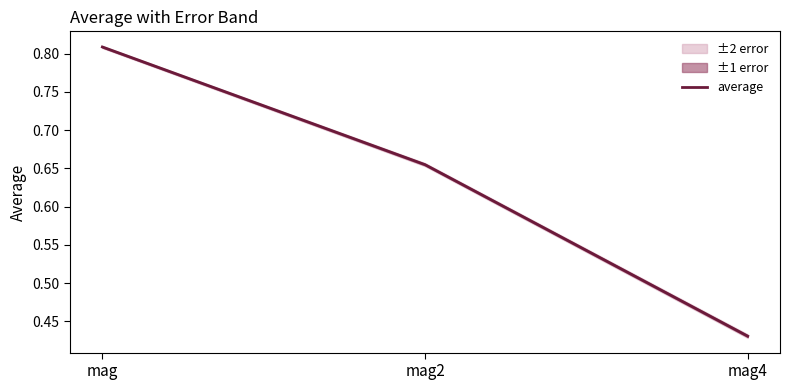

True or false: the data shows 0.7 at mag2.

True